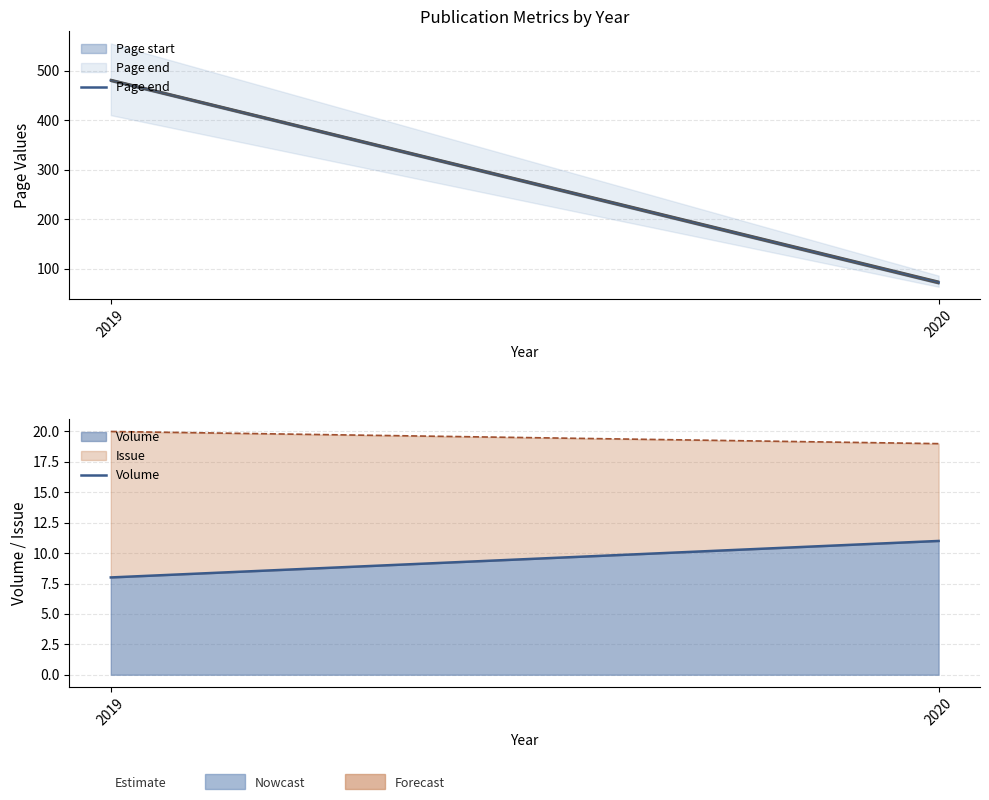

True or false: Volume has a value of 2.0 at 2019.

False